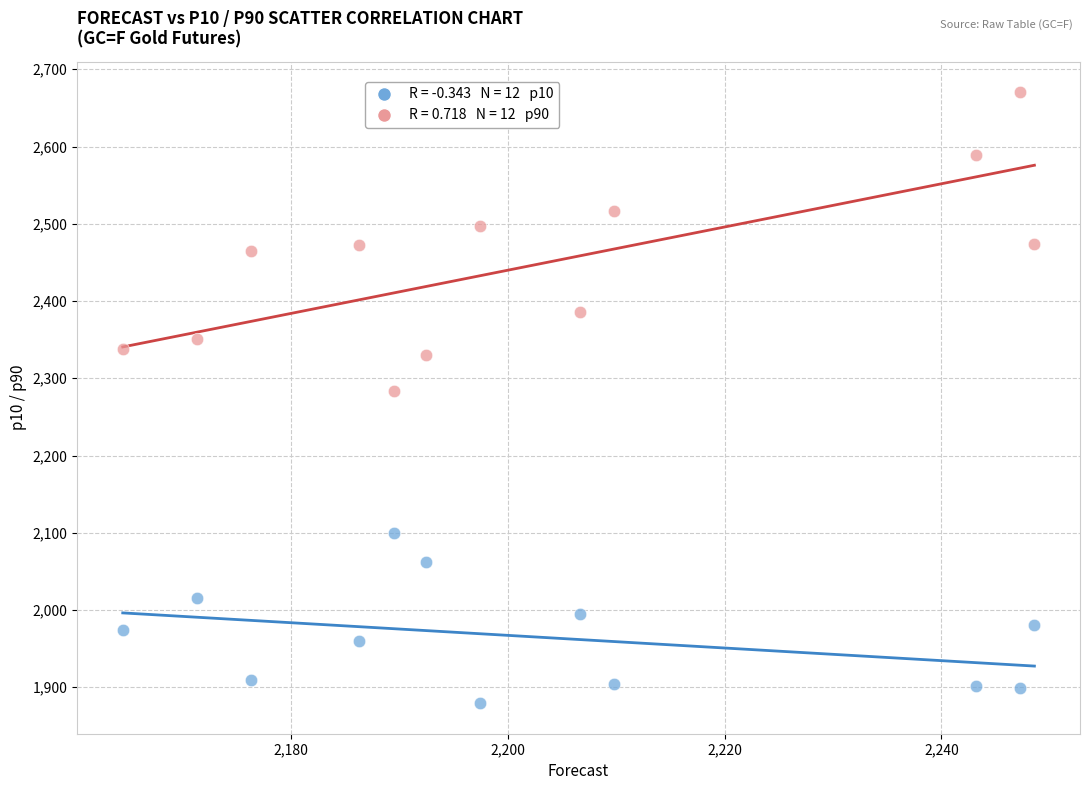

Across all series, what Y value is closest to 2274?

2283.5